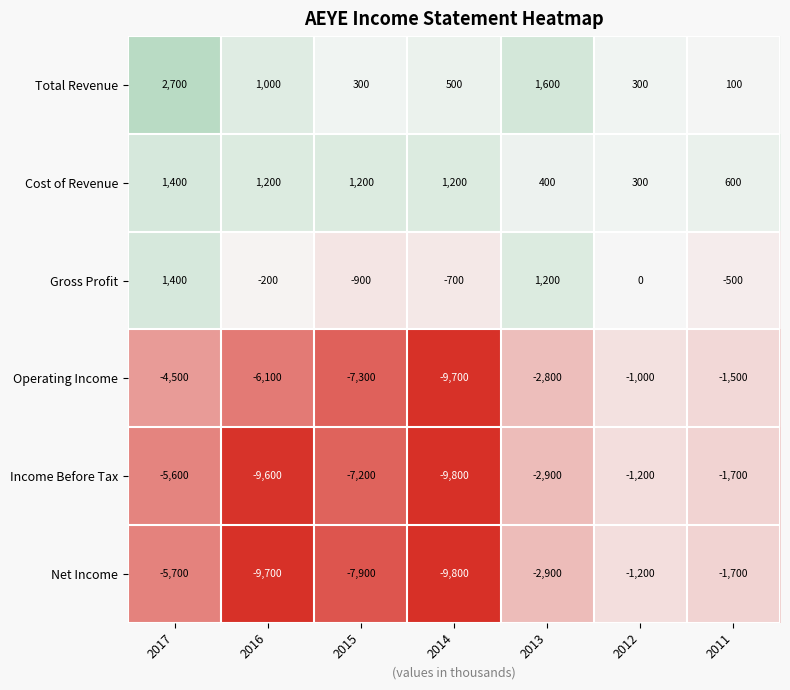

Where is Operating Income nearest to the value -5350?

2016